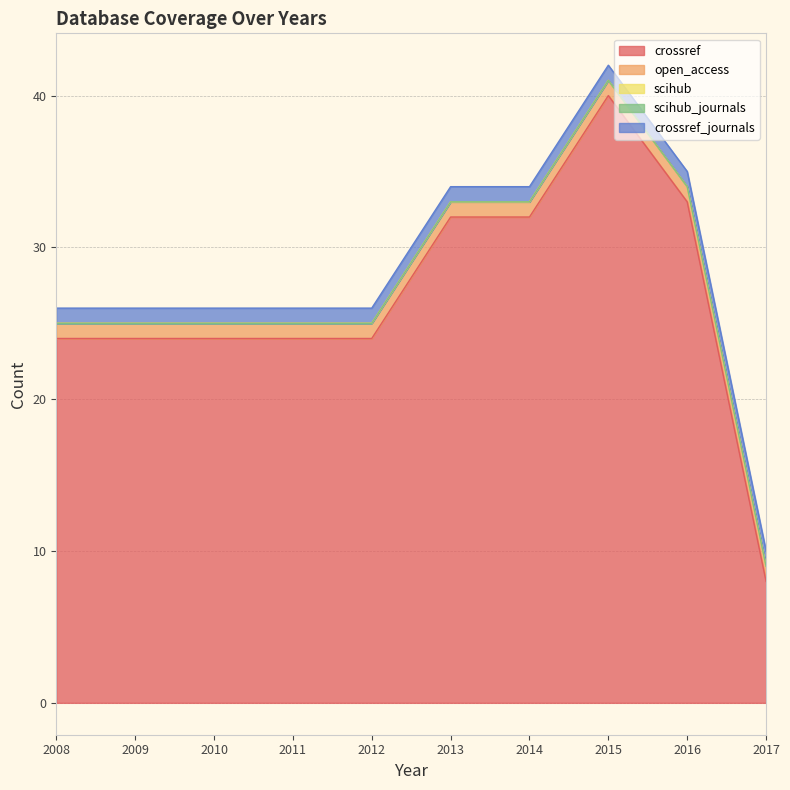

How many distinct data groups are displayed?

5